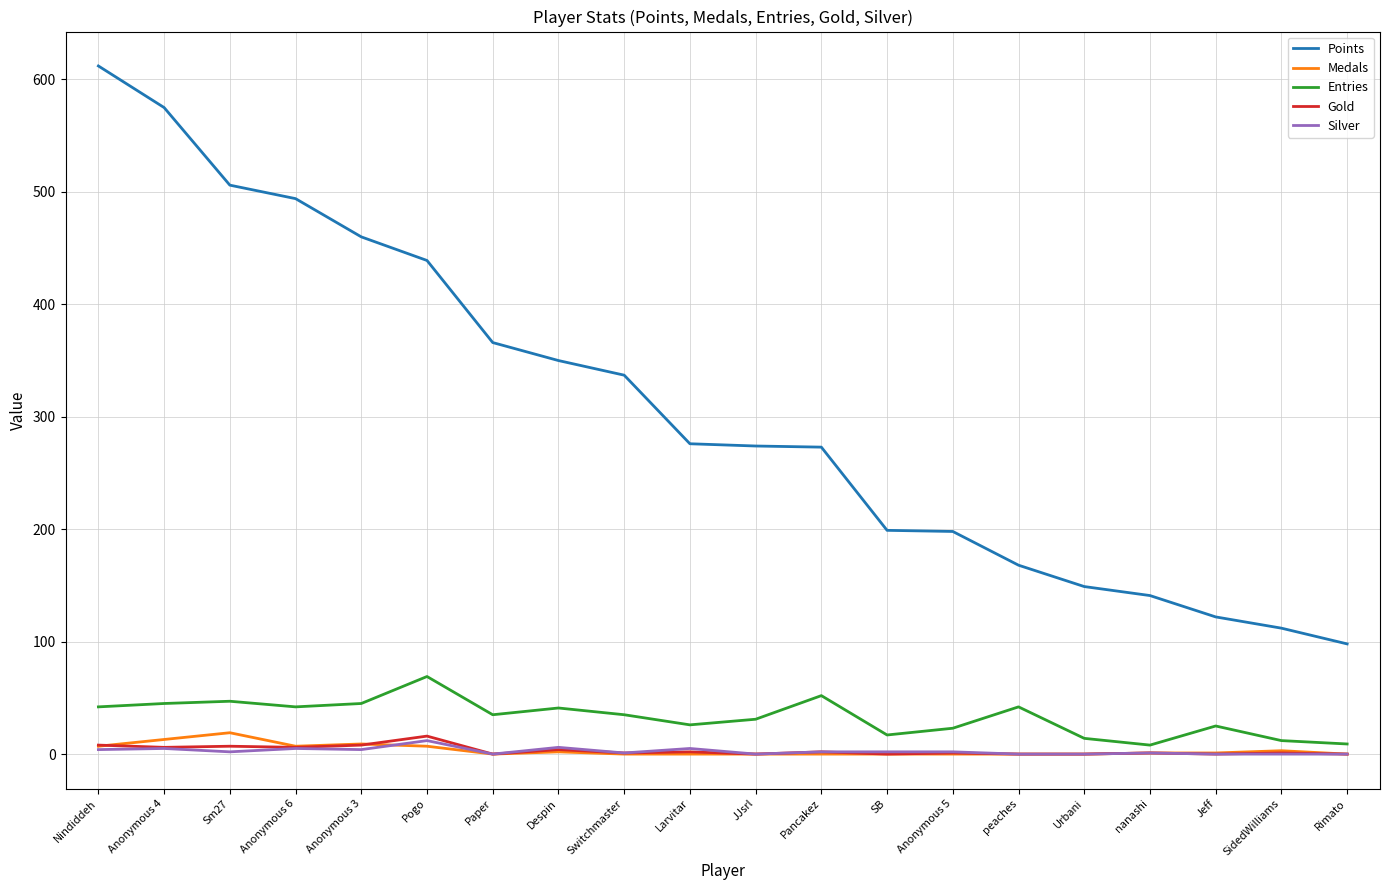

Does the chart have visible grid lines?

Yes